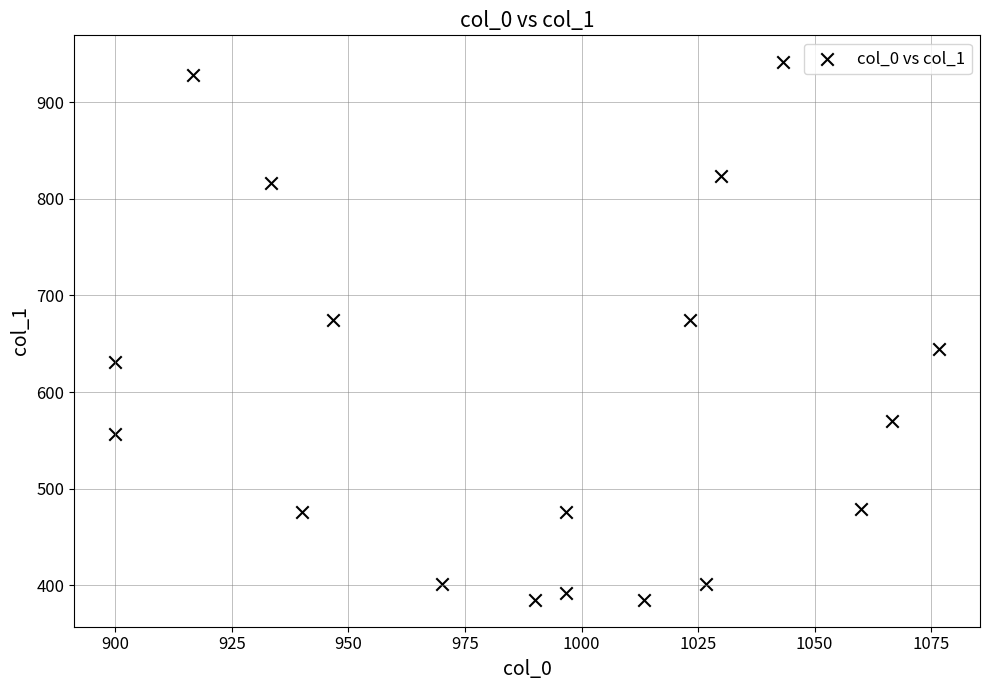

What is the range of Y values (max minus min)?

556.9